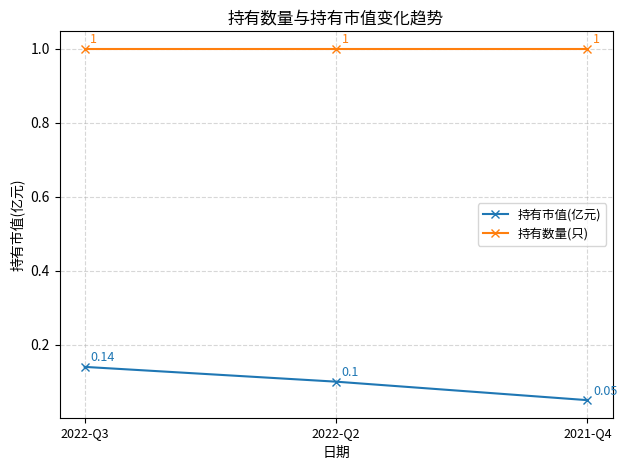

What is the smallest value displayed?

0.1